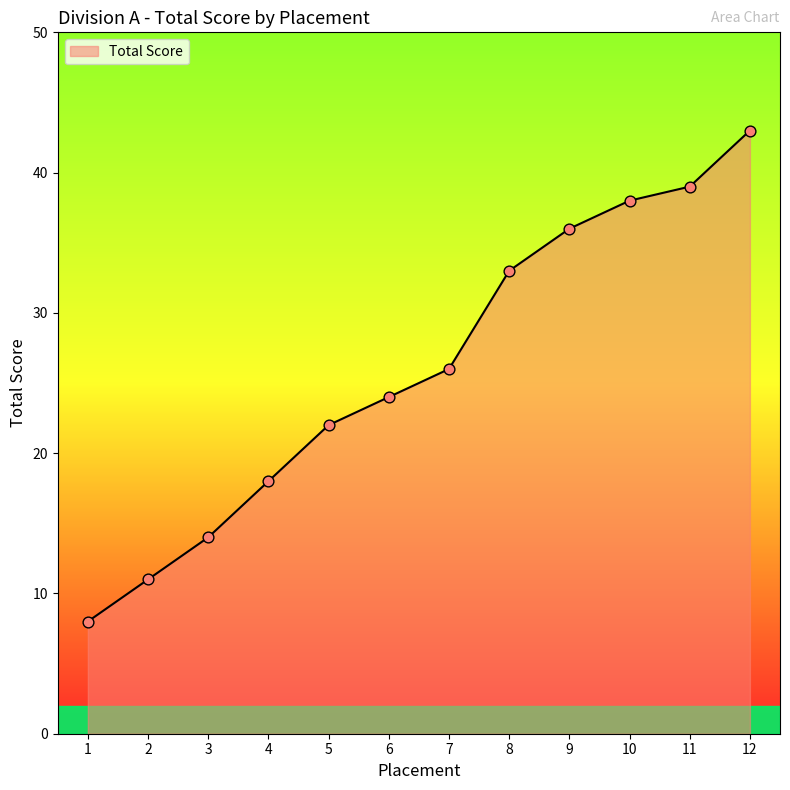

Between 3 and 12, which is larger?

12